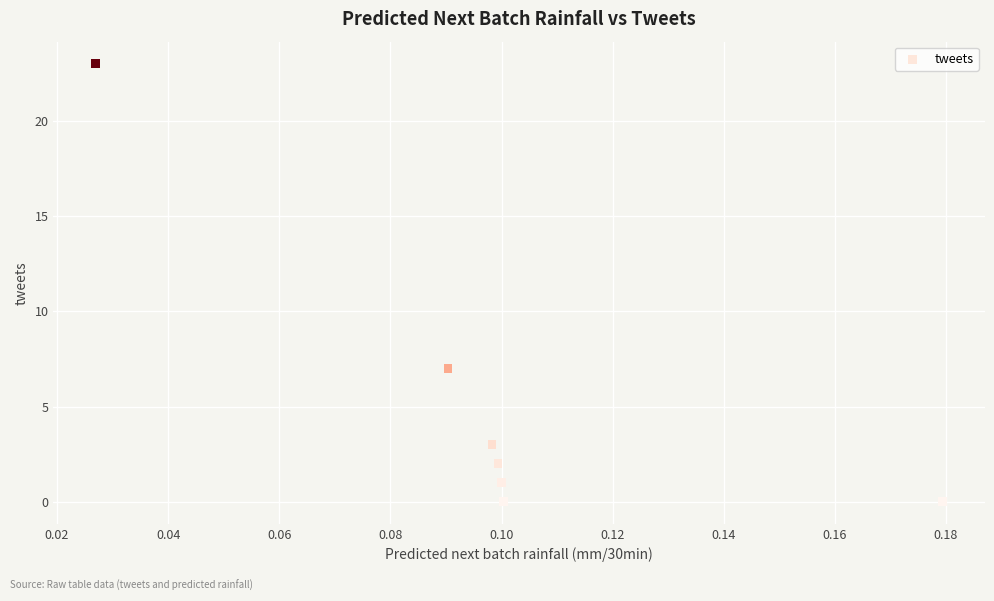

What Y value in the scatter plot is closest to 11?

7